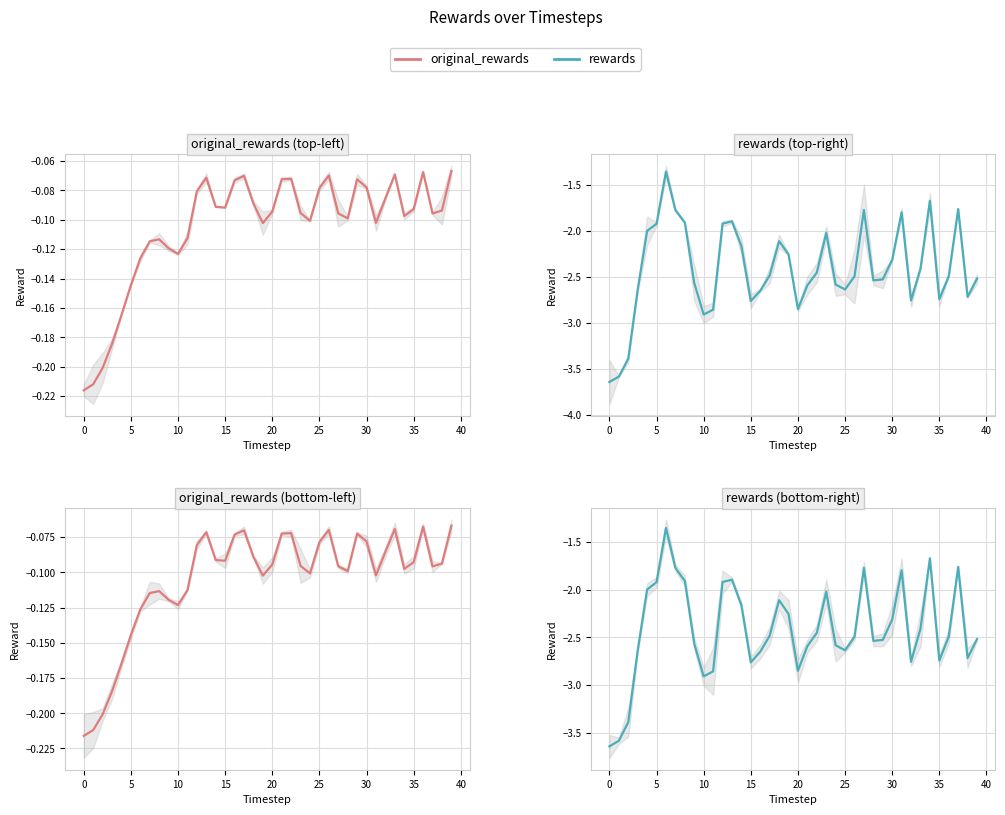

True or false: rewards and original_rewards cross at least once.

False